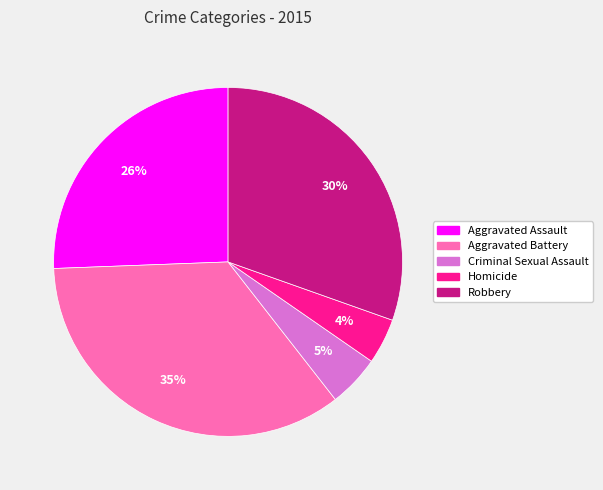

The Criminal Sexual Assault slice represents 5% of the pie. True or false?

True